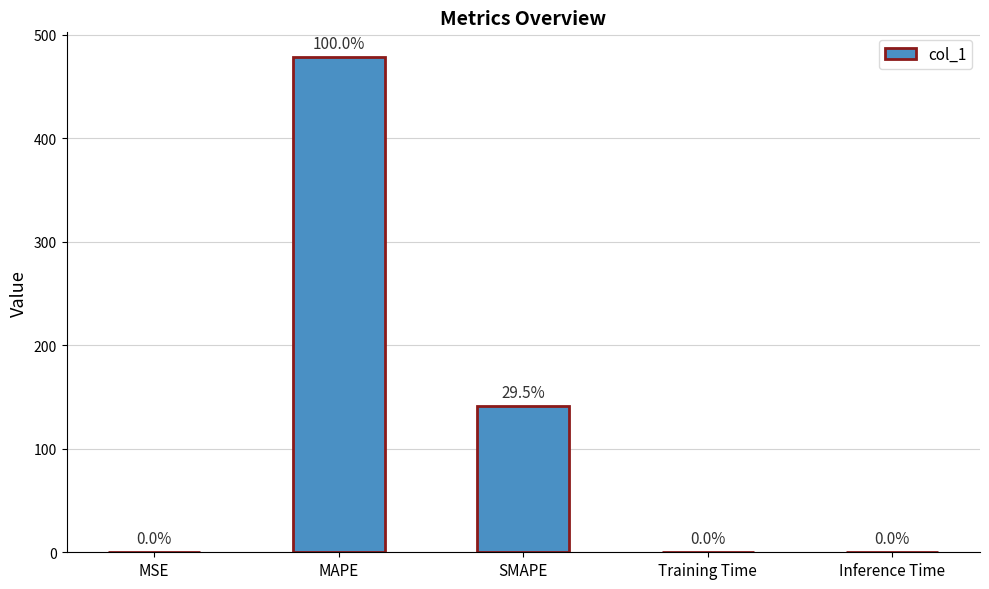

What is the greatest value displayed?

478.2